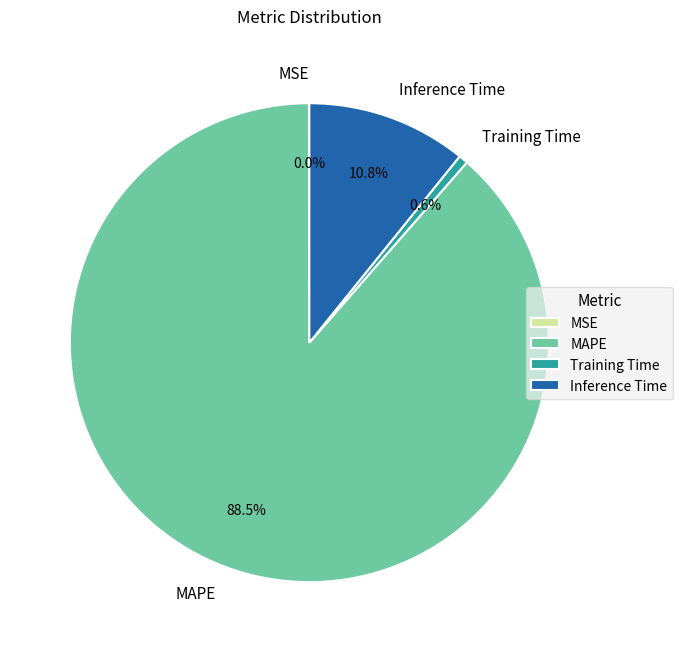

Which category has the biggest portion of the pie?

MAPE